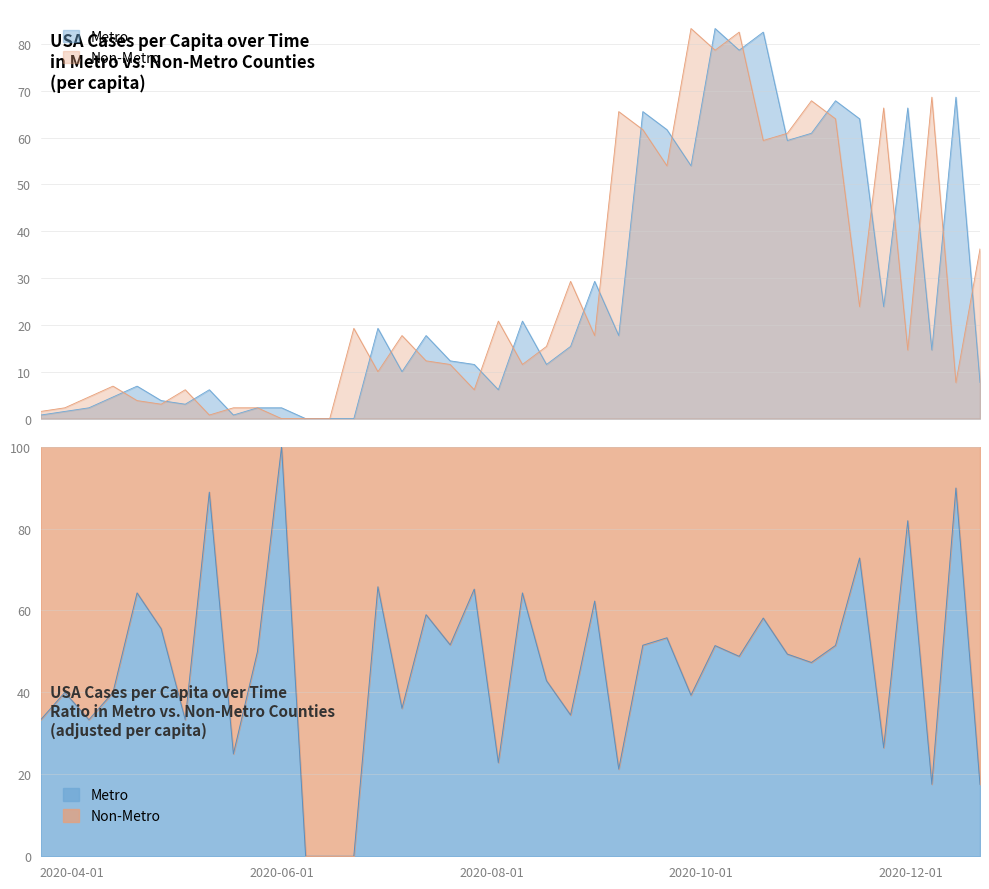

What is the value of the next_cases_pcap point at the 4th from the left?

6.9